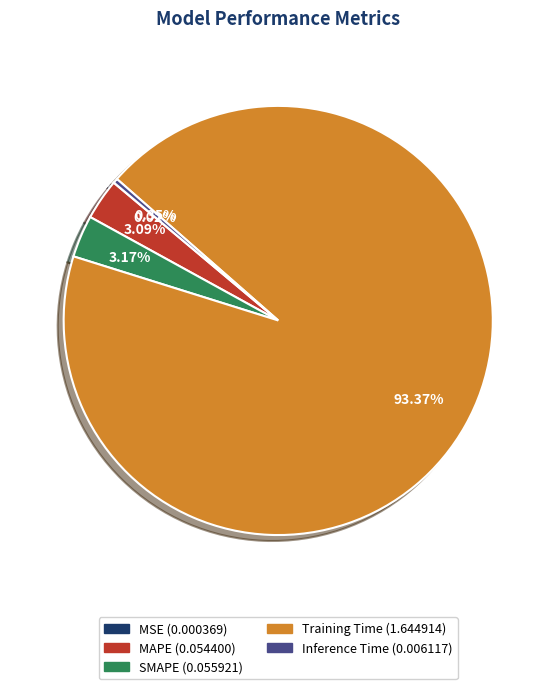

Between Training Time and SMAPE, which is larger?

Training Time